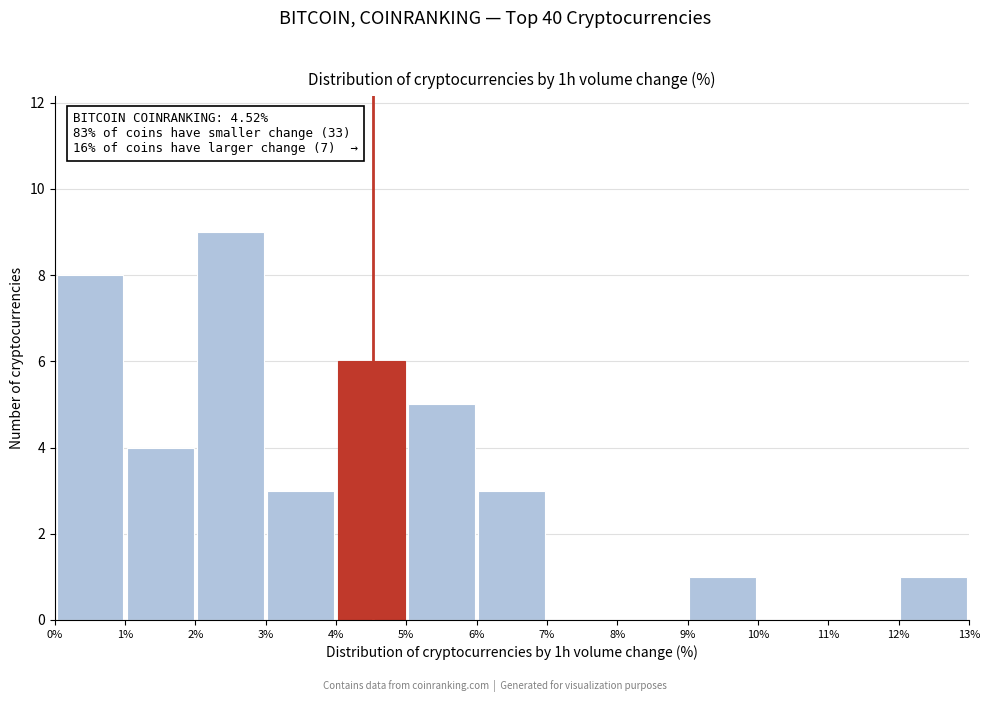

Which range on the x-axis has the tallest bar?

2% to 3%